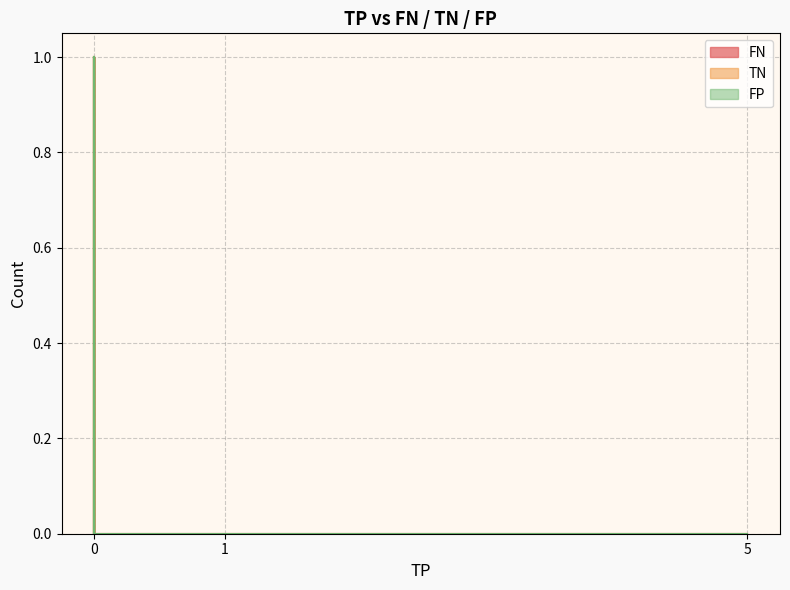

Reading left to right, list all the values displayed in this chart.

FN: 0	0	1	1	1	0	0	0	0	0	0
TN: 0	0	0	0	0	0	0	0	0	0	0
FP: 0	0	0	0	0	0	0	0	0	0	0